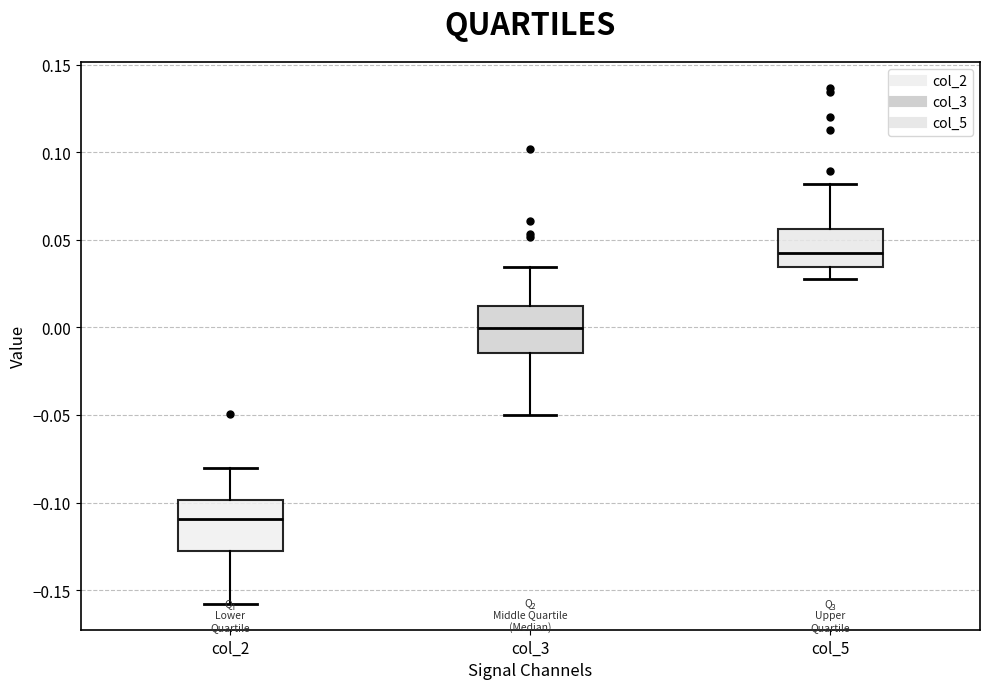

Which box's median line is the highest?

col_5